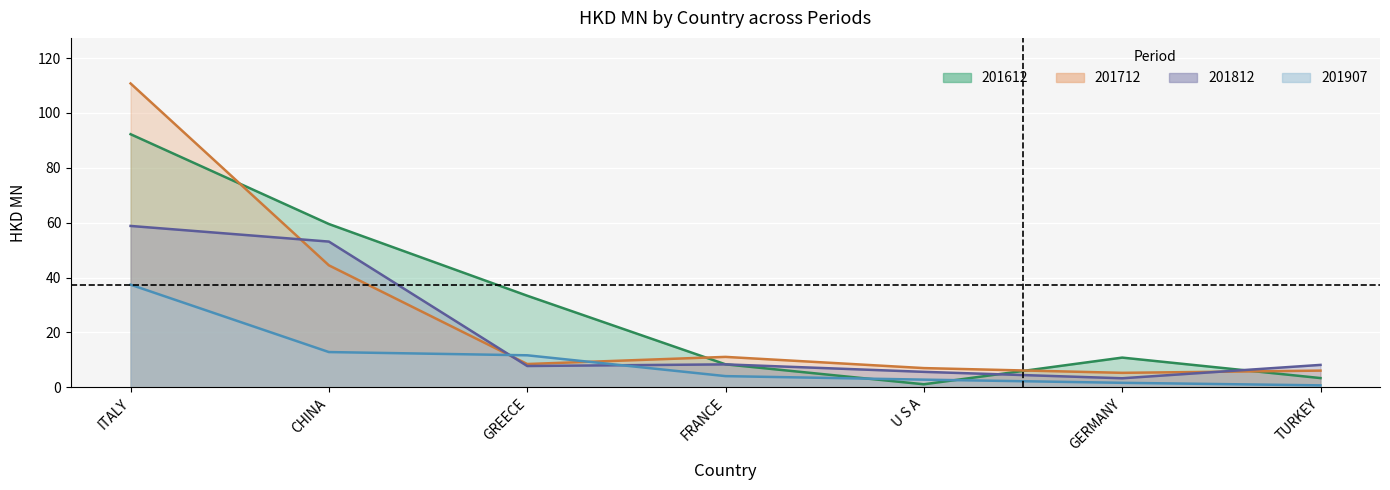

How many interior local valleys does the 201812 series have?

2